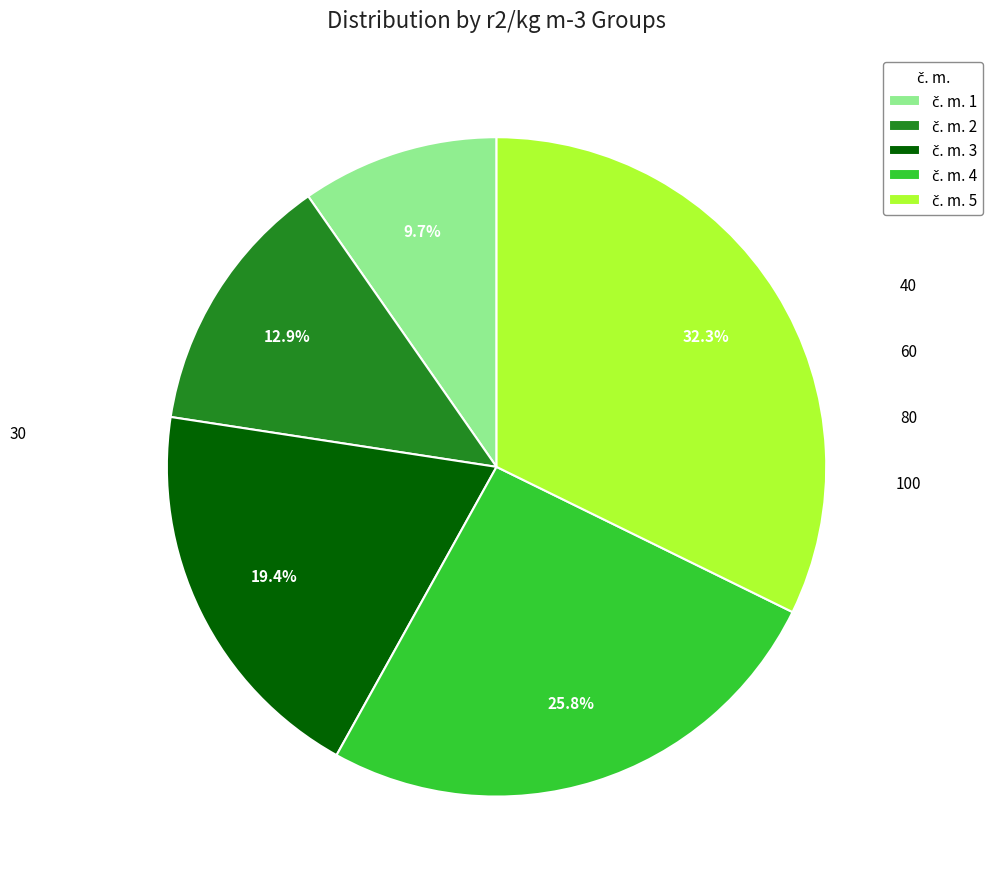

Is there a majority slice in this chart?

No